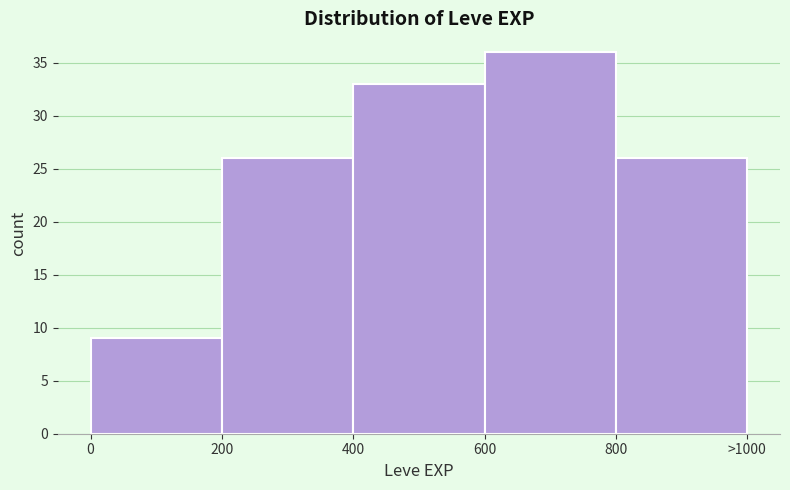

Reading left to right, list all the values displayed in this chart.

0=9	200=26	400=33	600=36	800=26